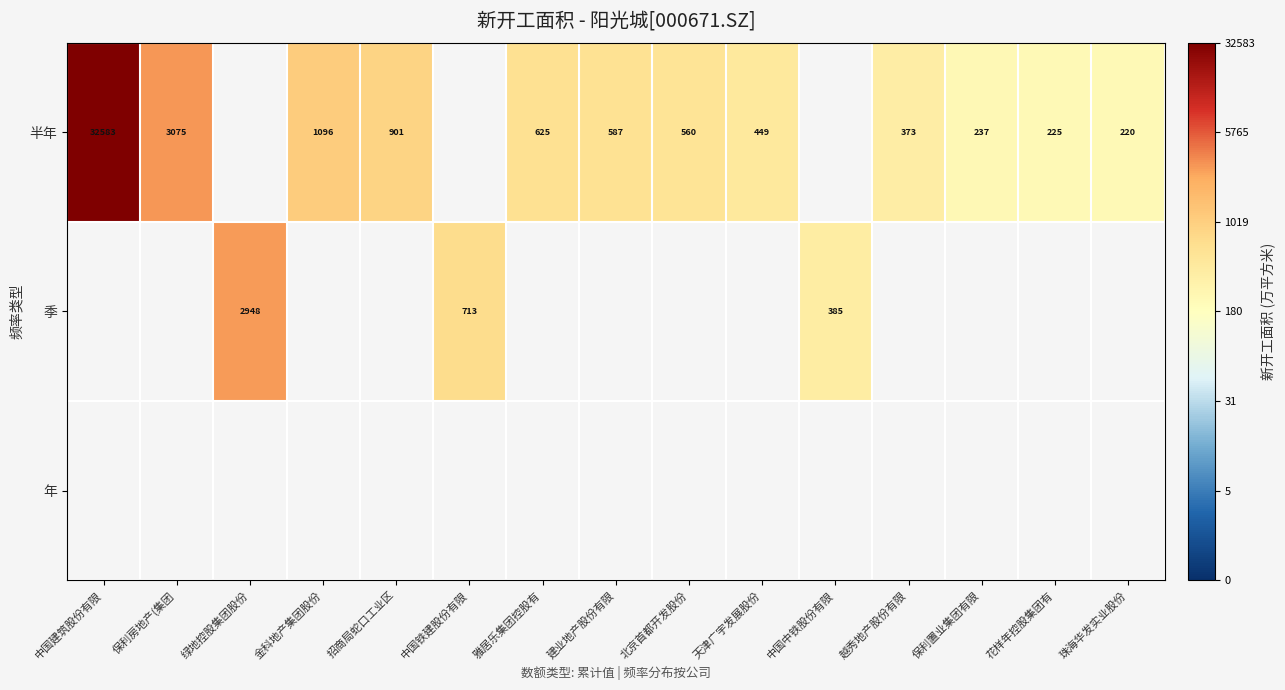

At which label does 季 reach its peak?

中国建筑股份有限